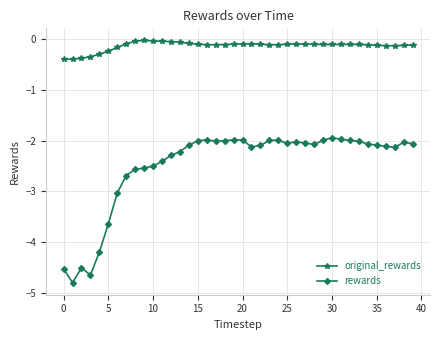

True or false: rewards and original_rewards intersect in this chart.

False